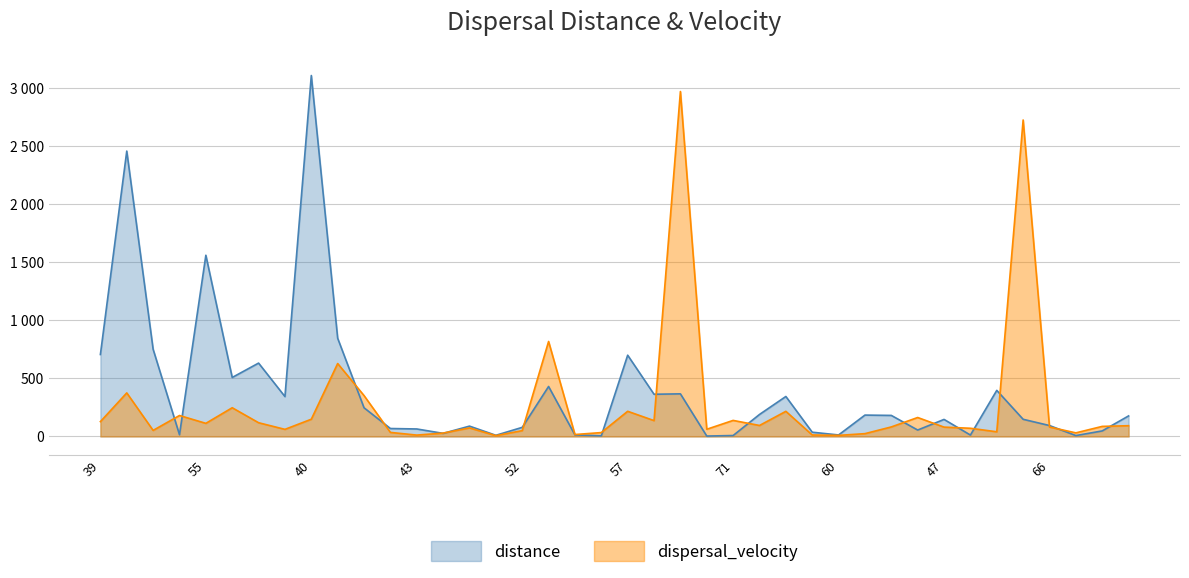

At which label does distance reach its minimum?

71